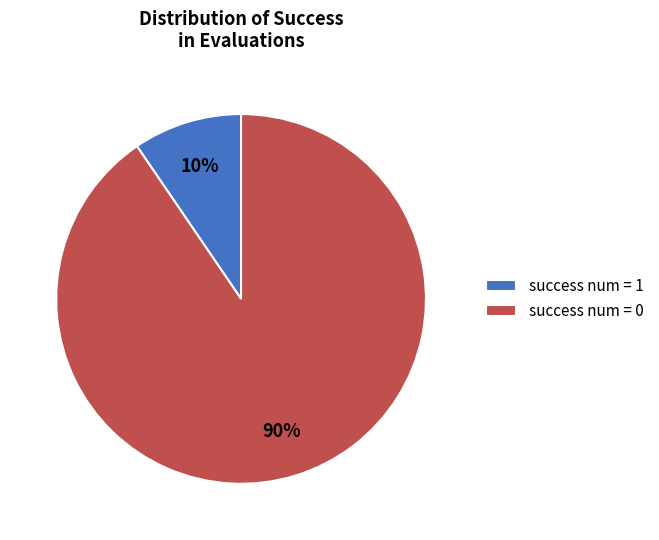

What is the largest slice in the pie chart?

success num = 0